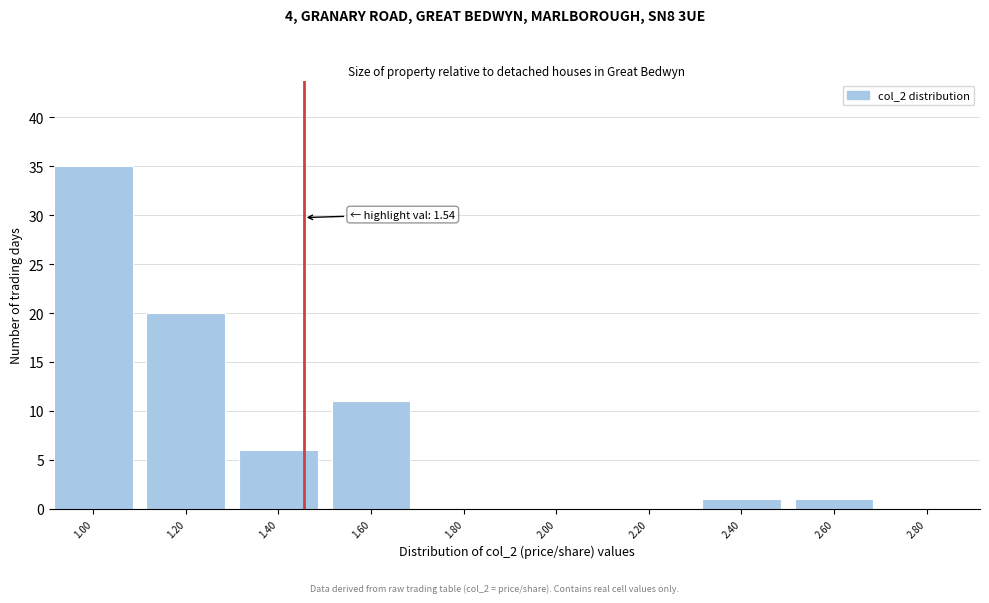

Reading left to right, what are all the values shown in this chart?

1.00=35	1.20=20	1.40=6	1.60=11	1.80=0	2.00=0	2.20=0	2.40=1	2.60=1	2.80=0